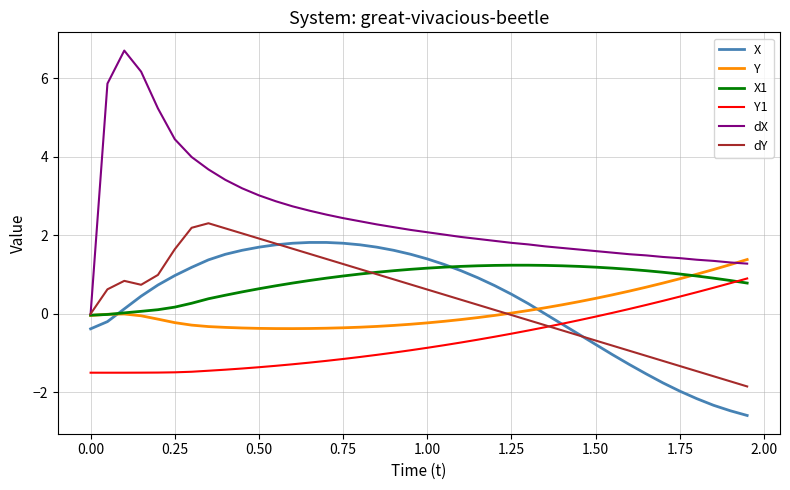

Which series ends up on top after the final intersection of Y1 and dY?

Y1